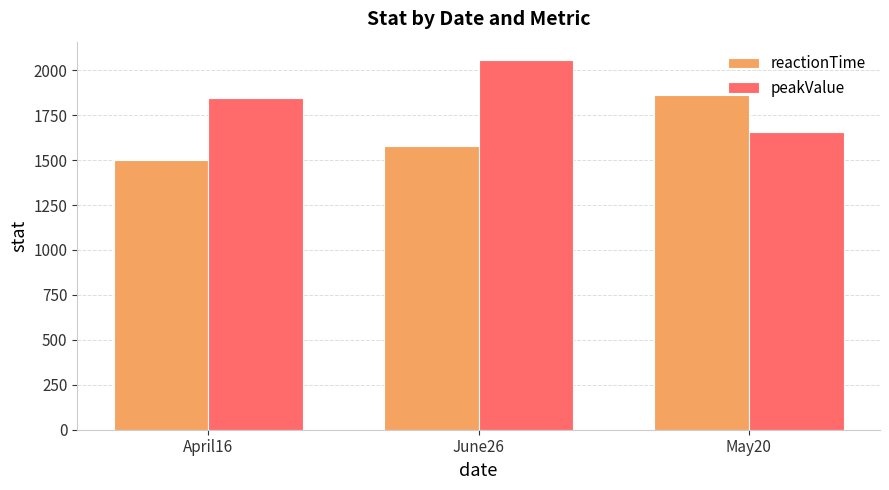

What is the minimum value for peakValue?

1658.0